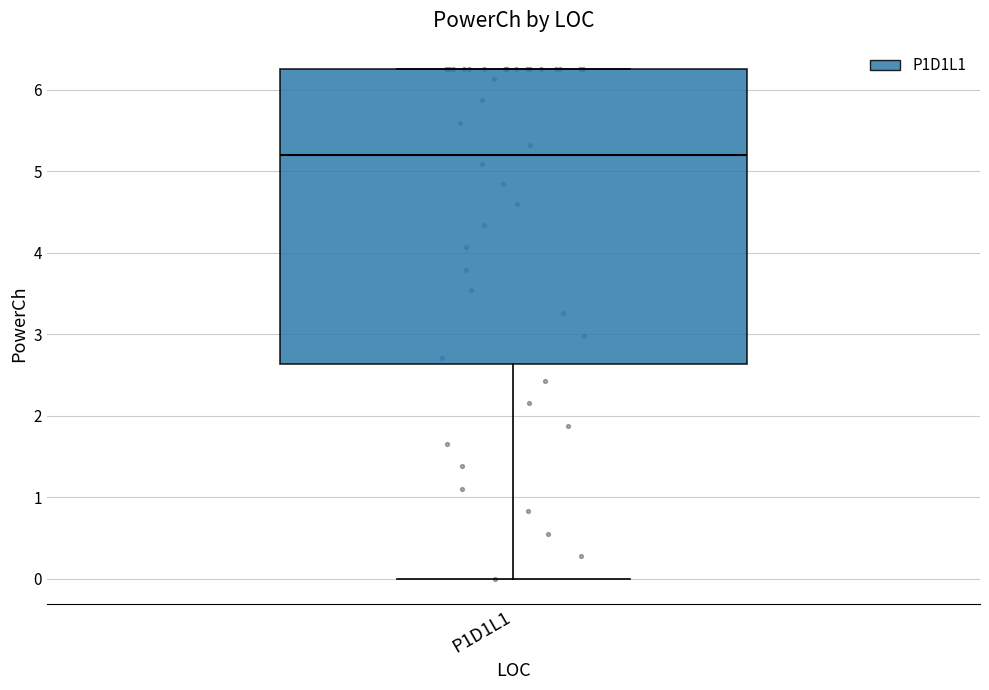

Where is the upper edge of the box for P1D1L1 on the y-axis? The values are not printed on the chart, so give them approximately, as read against the axis.

6.3